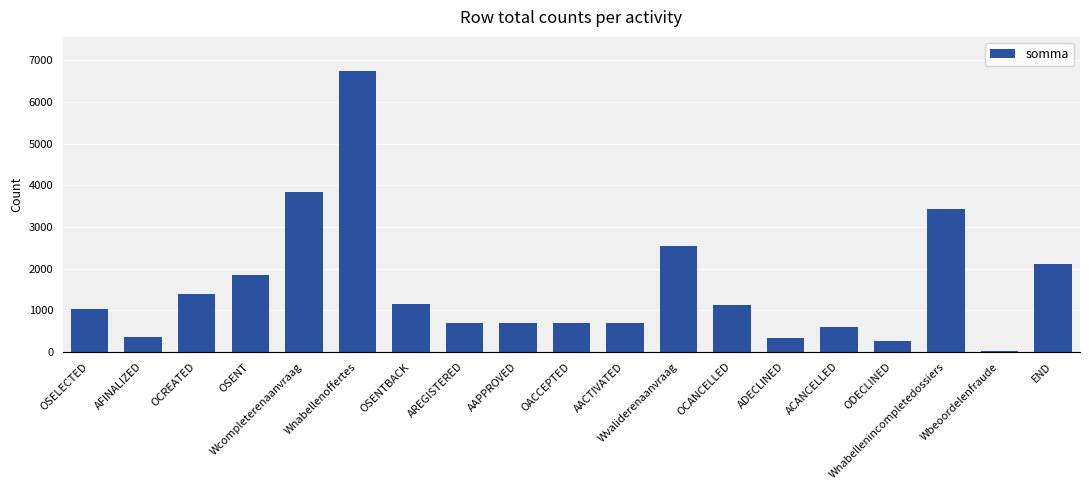

What is the difference between the second highest and second lowest values?

3576